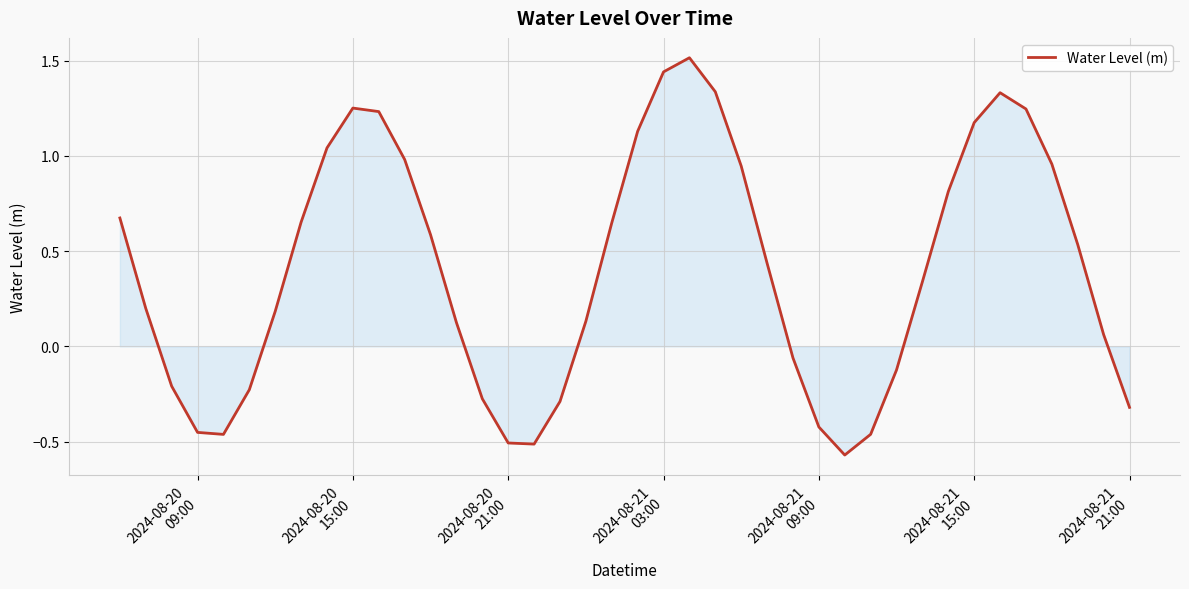

How many positive values are there?

26